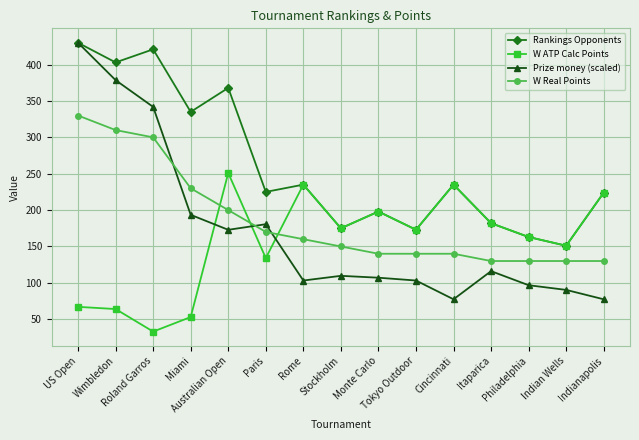

Which series has the largest range (max minus min)?

Prize money (scaled)